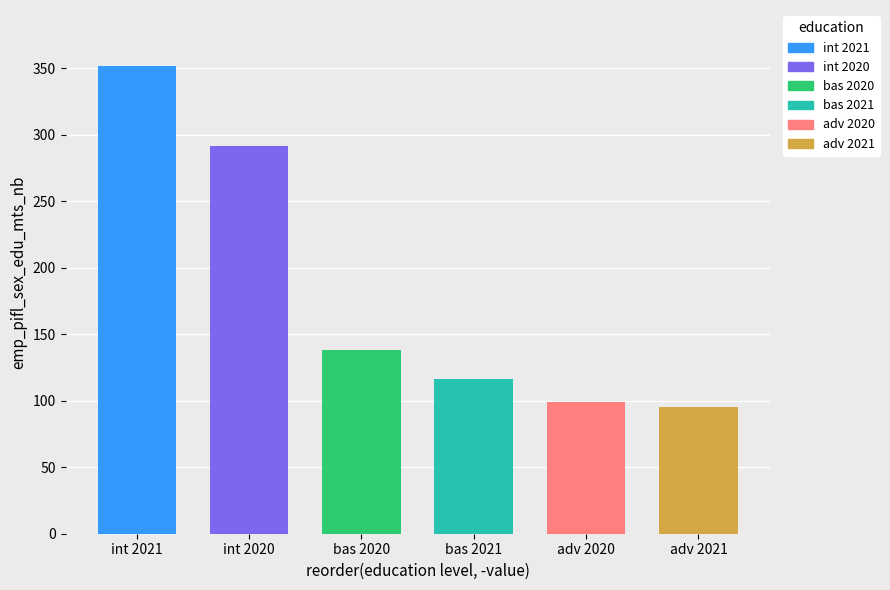

What value does the edu_aggregate_int series have at 2021?

351.5